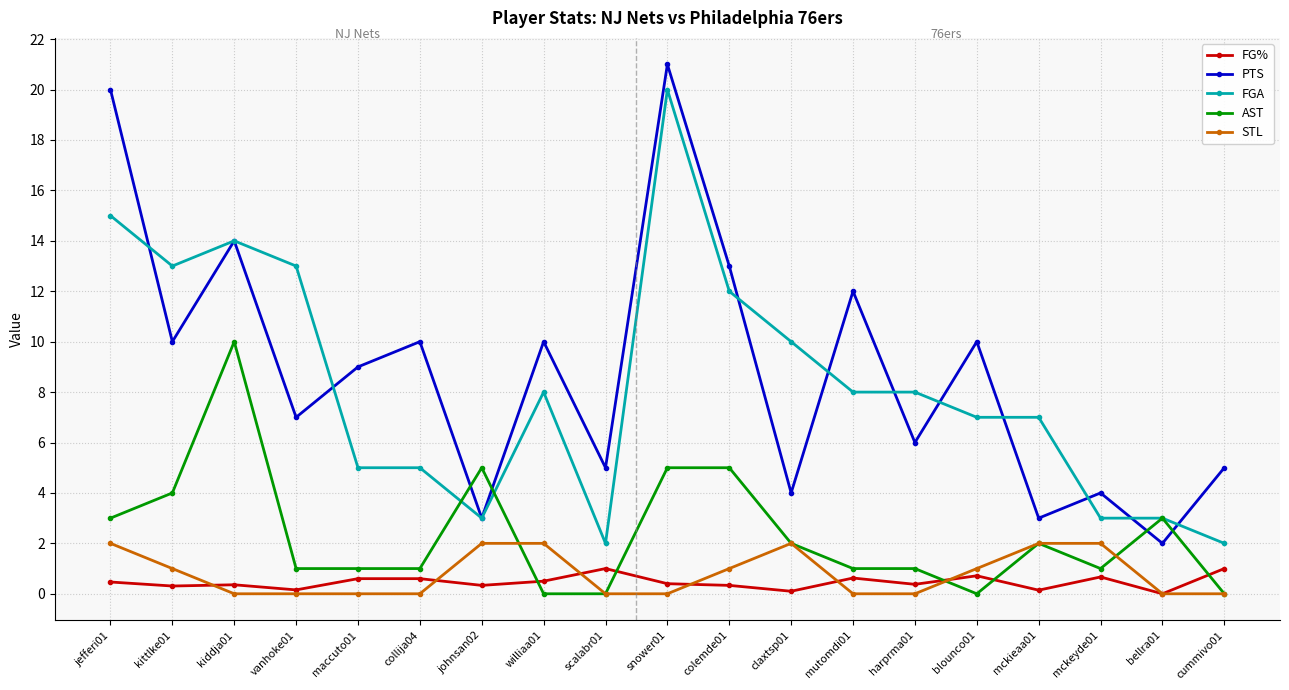

At which category does the chart reach its peak across all series?

snower01